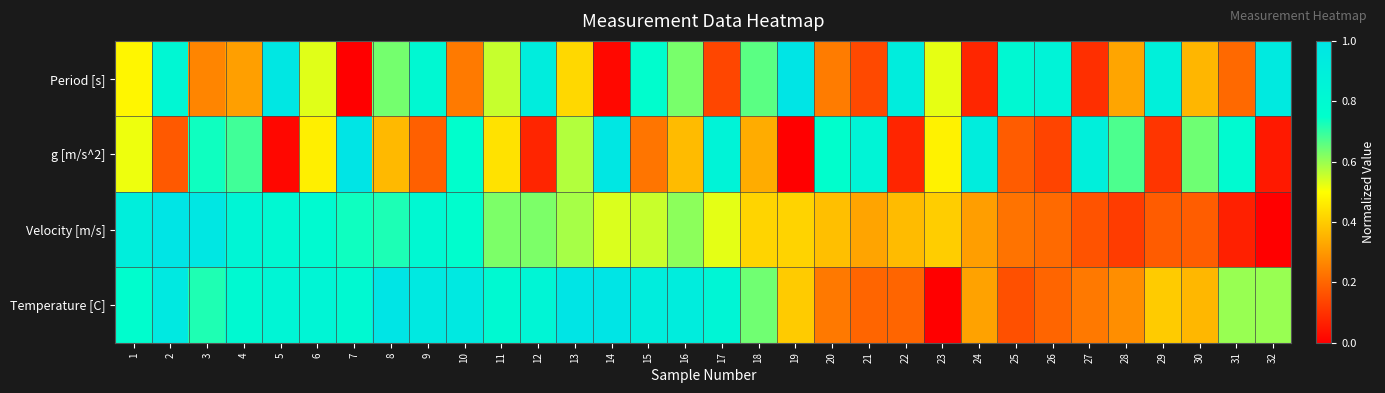

At how many categories does at least one series exceed 0?

32